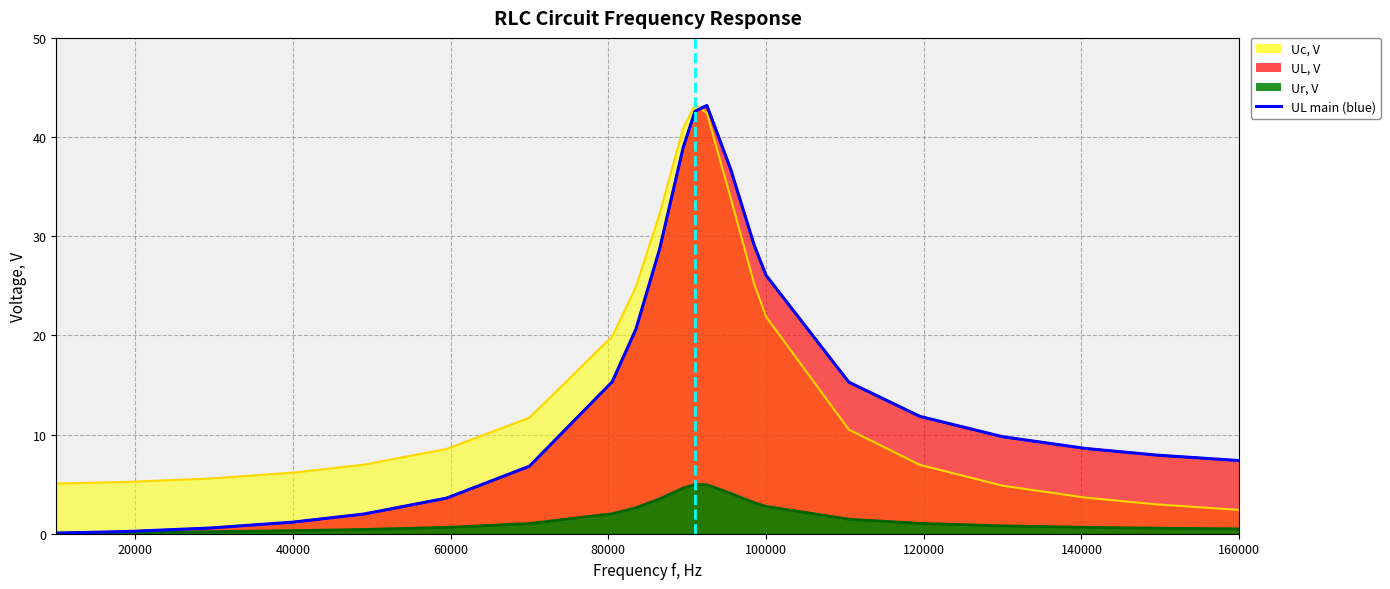

What is the maximum value shown in the chart?

43.3